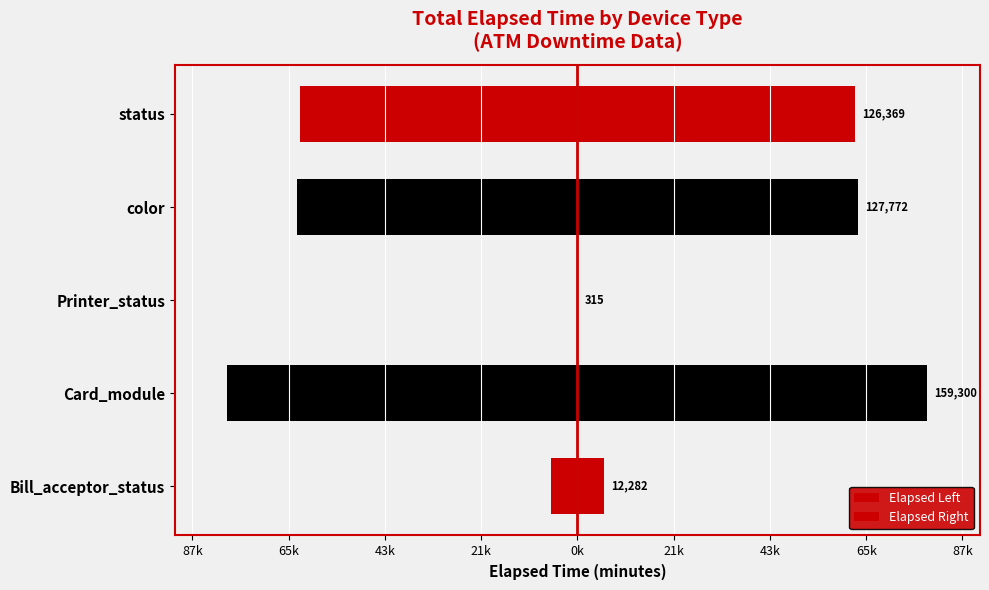

The Elapsed Right series shows 157.5 at Printer_status. True or false?

True